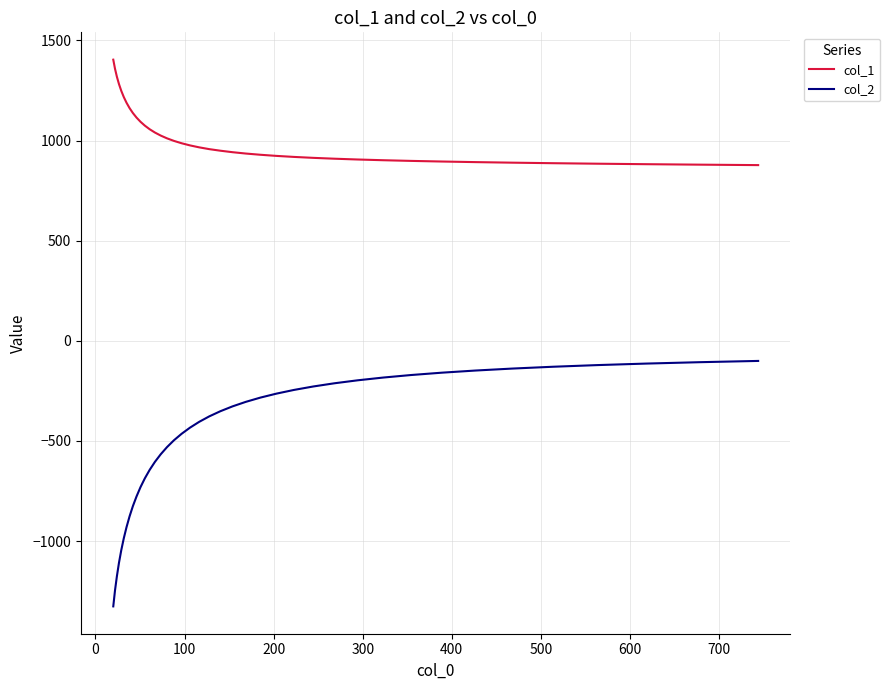

Does the chart display data point markers on the line(s)?

No